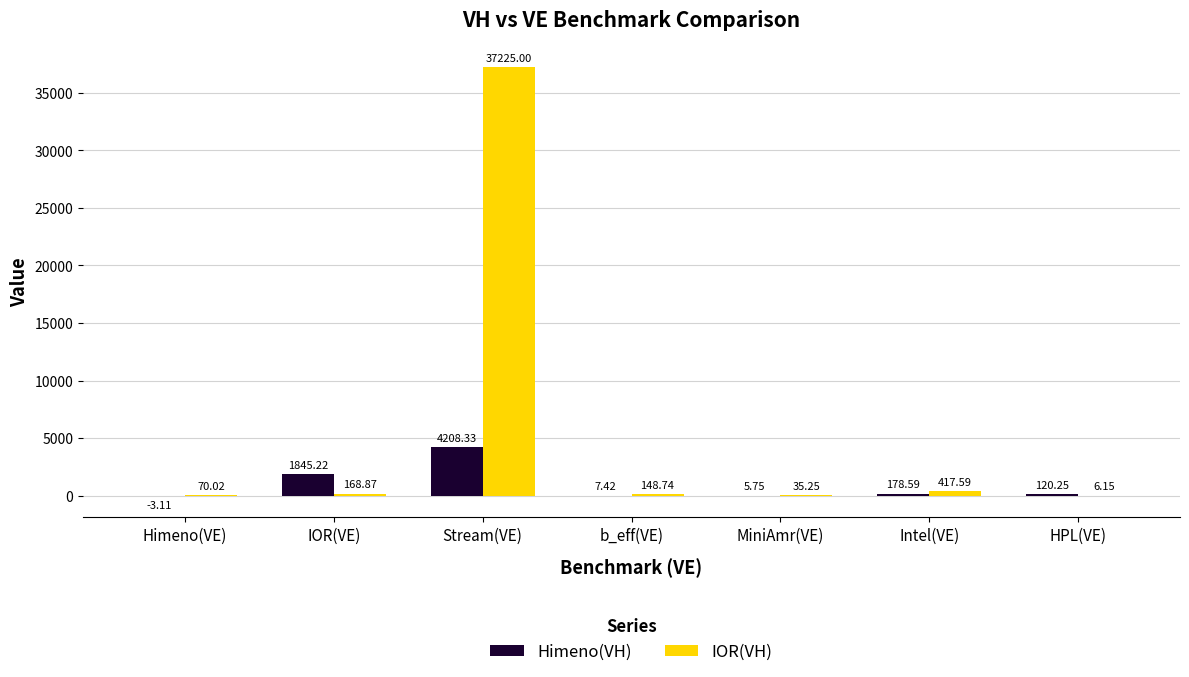

Between Intel(VE) and HPL(VE), which series saw the biggest shift?

IOR(VH)